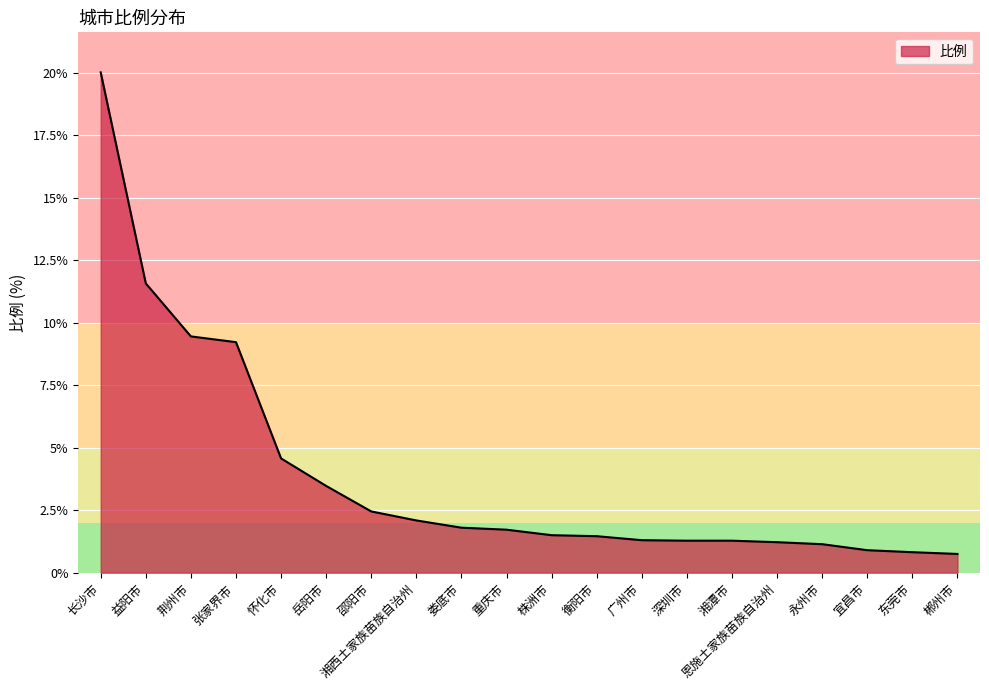

Between 岳阳市 and 深圳市, which is larger?

岳阳市